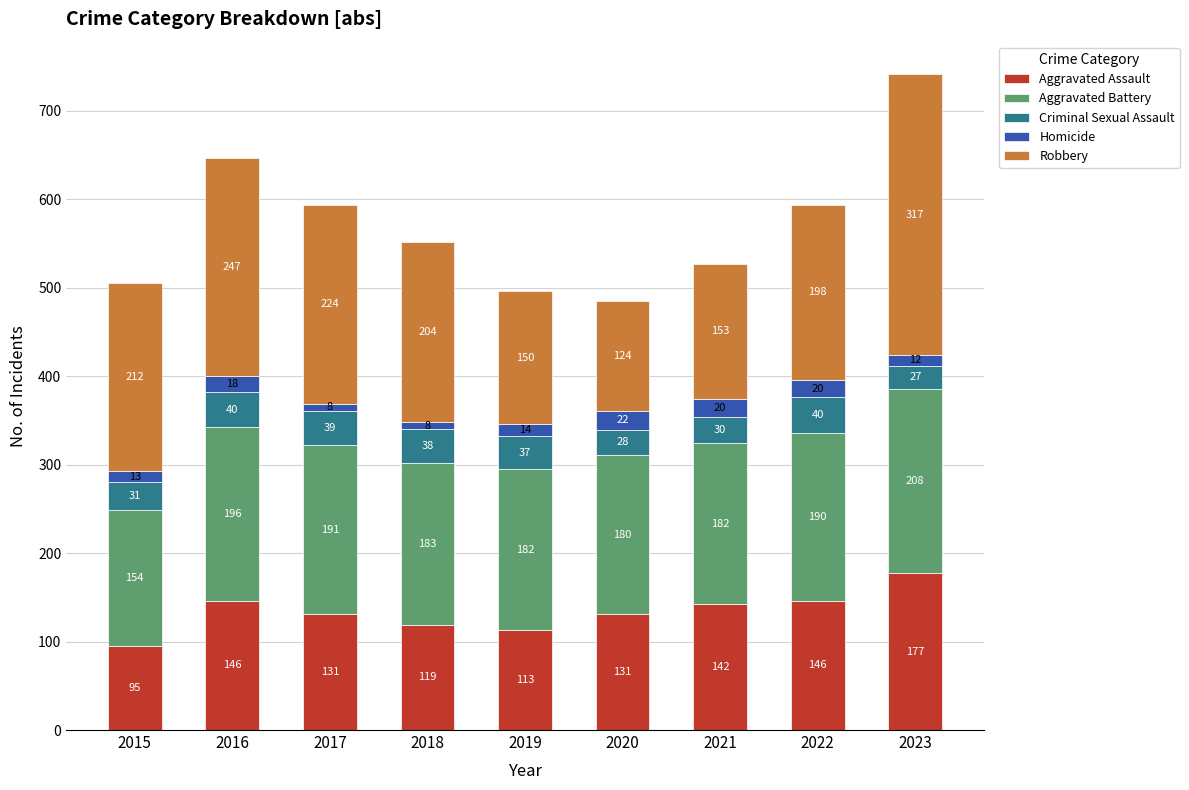

What is the minimum value for Aggravated Assault?

95